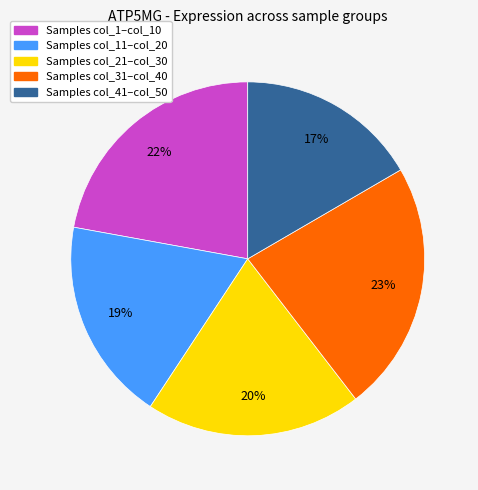

To the nearest percent, what is the average slice percentage?

20%